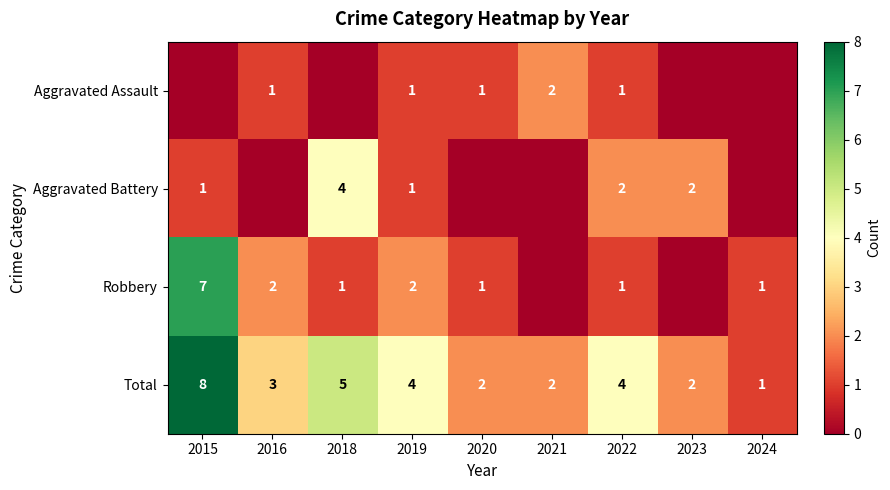

The value of Total at 2019 is 1. True or false?

False